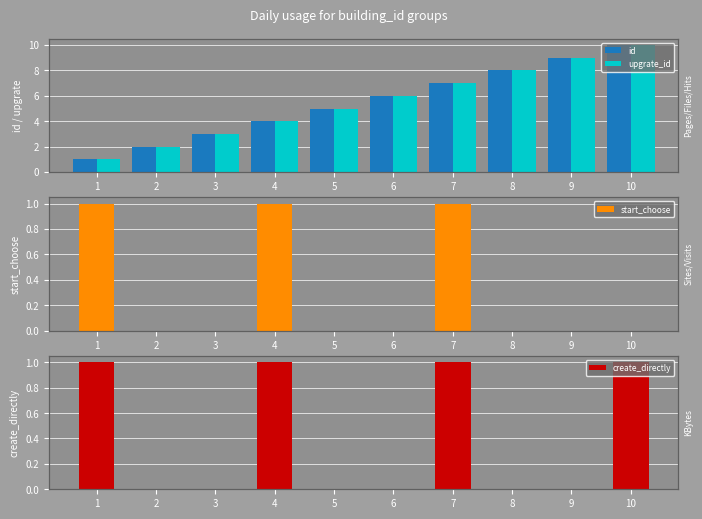

What is the value of the id bar at the 7th from the left?

7